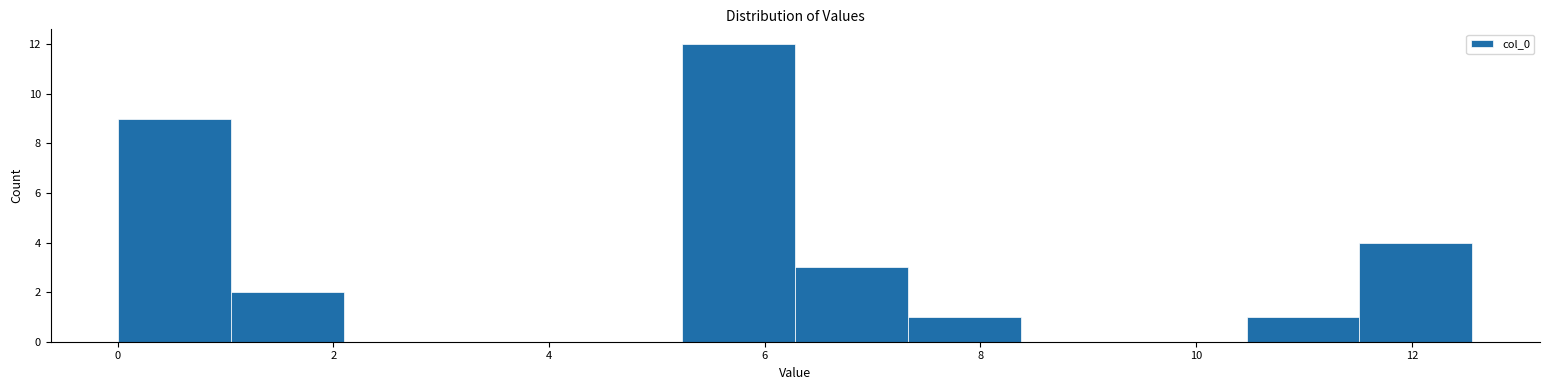

How tall is the bar that spans 7.4 to 8.4 on the x-axis? Neither the bar edges nor the heights are printed on the chart, so give them approximately, as read against the axes.

1